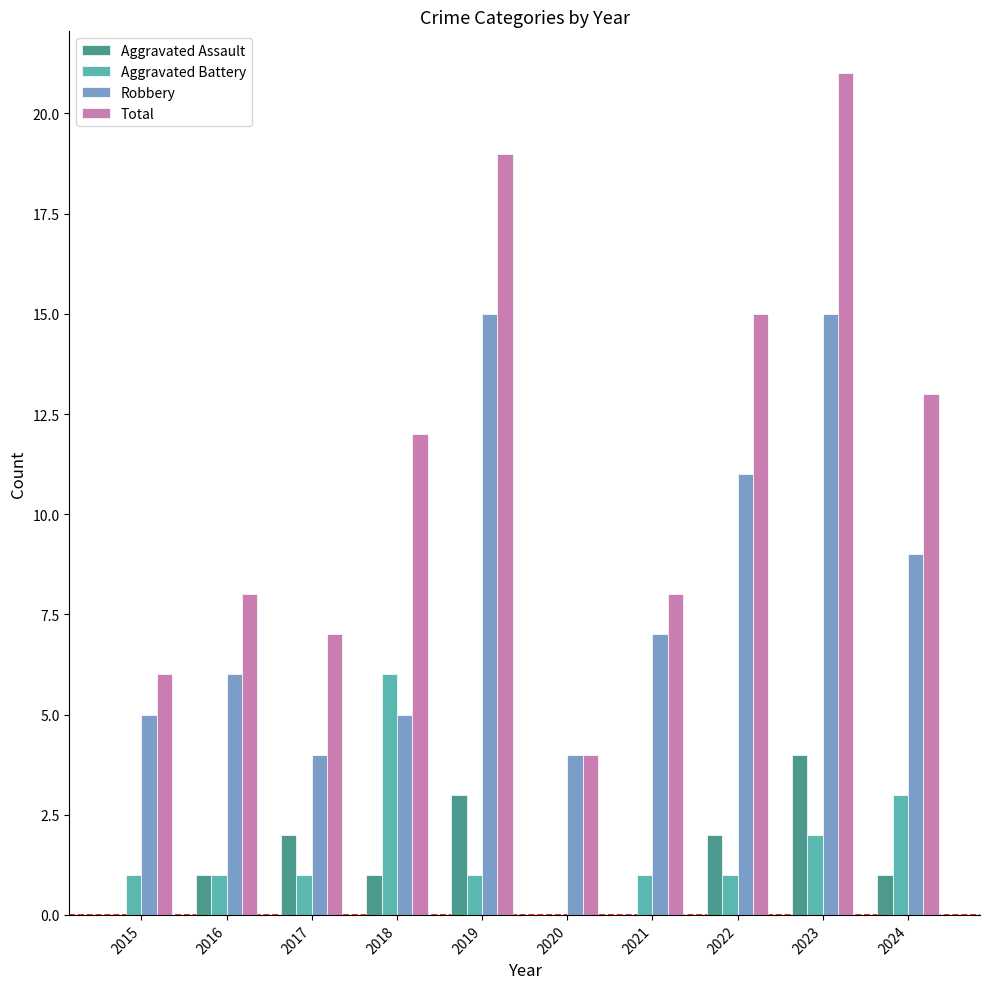

Which series has the largest range (max minus min)?

Total